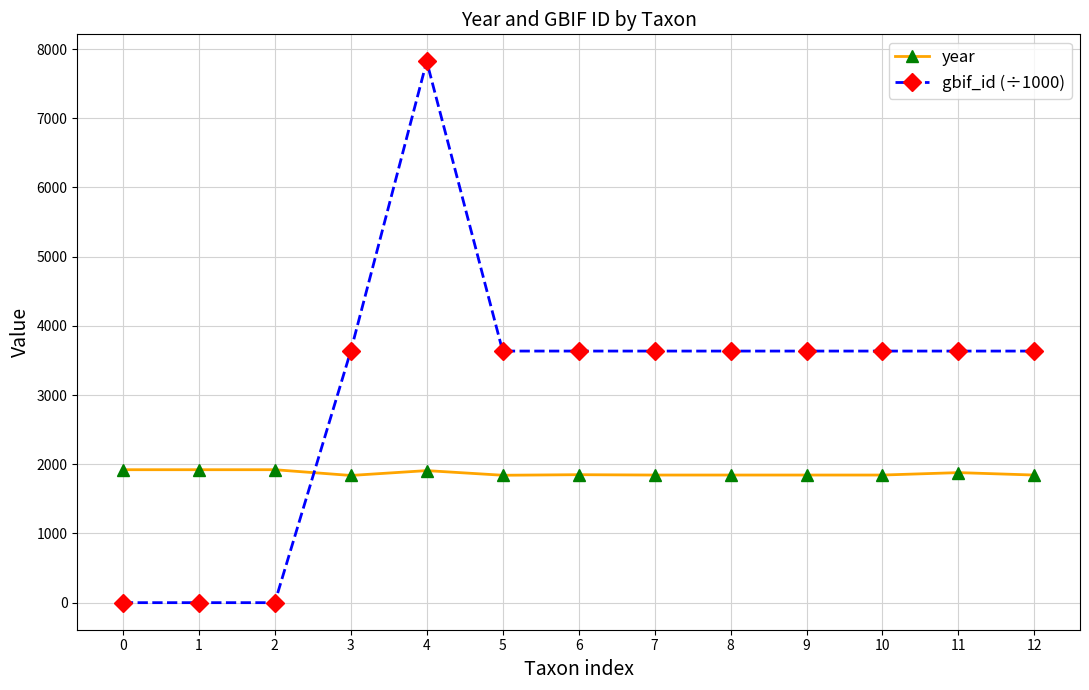

Which label corresponds to the largest value in the chart?

4